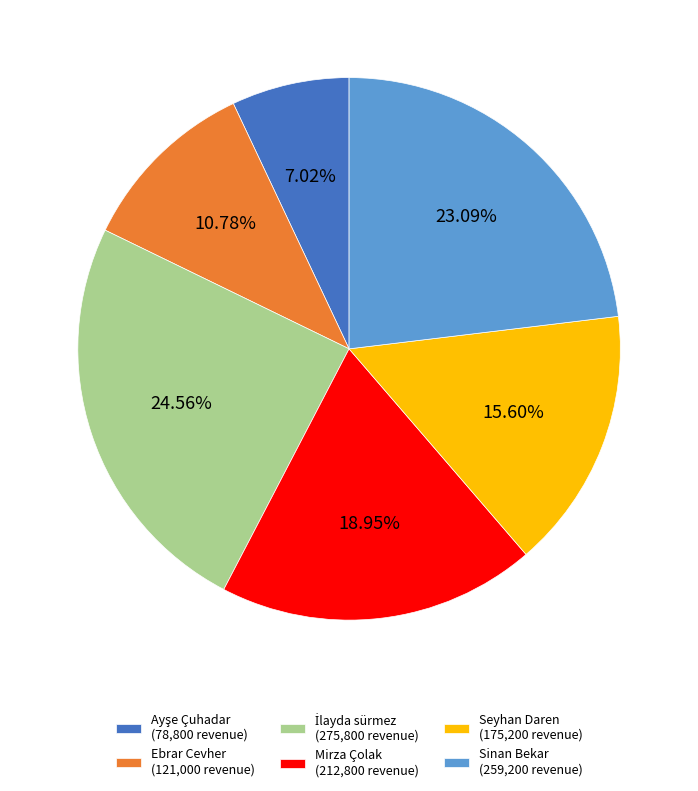

Is Sinan Bekar (259,200 revenue) the majority of the pie?

No